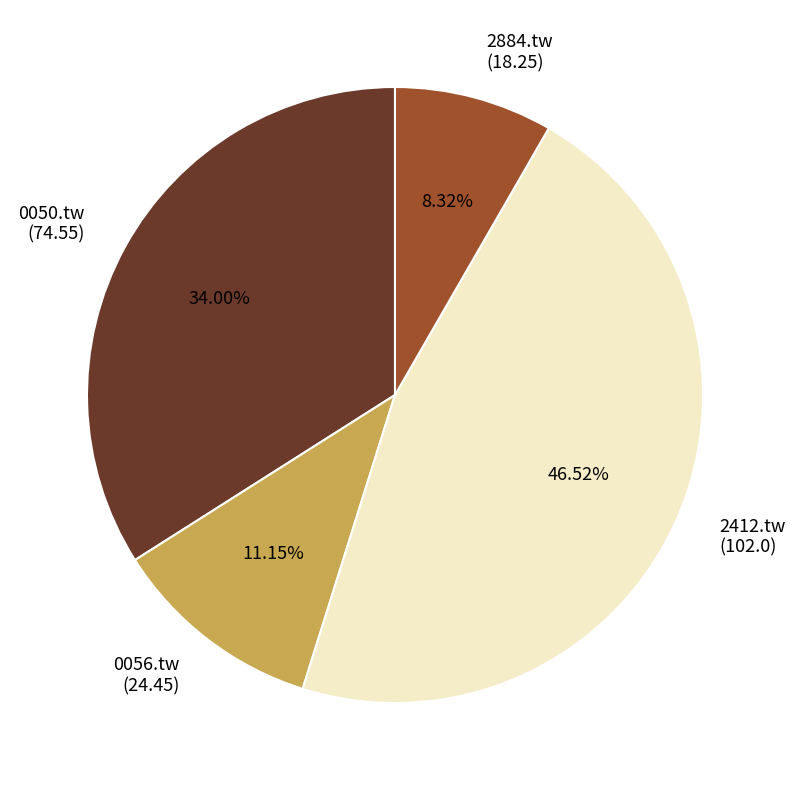

Rank the categories by value from lowest to highest.

2884.tw, 0056.tw, 0050.tw, 2412.tw